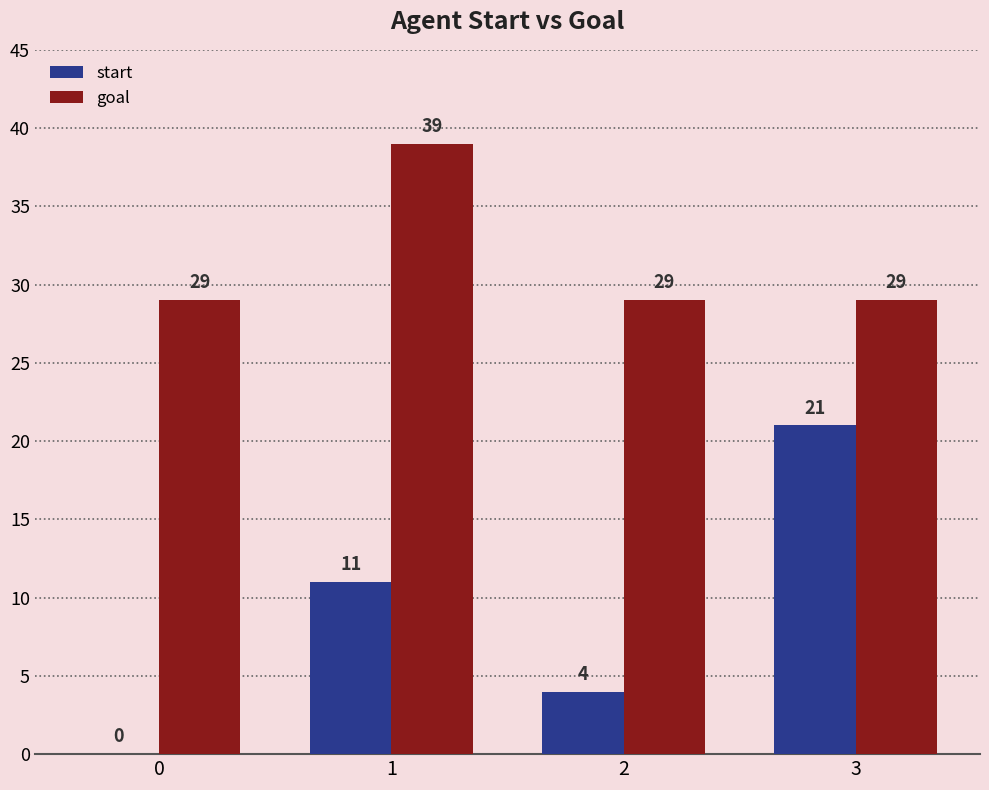

Count the goal values in the range 29 to 39.

4